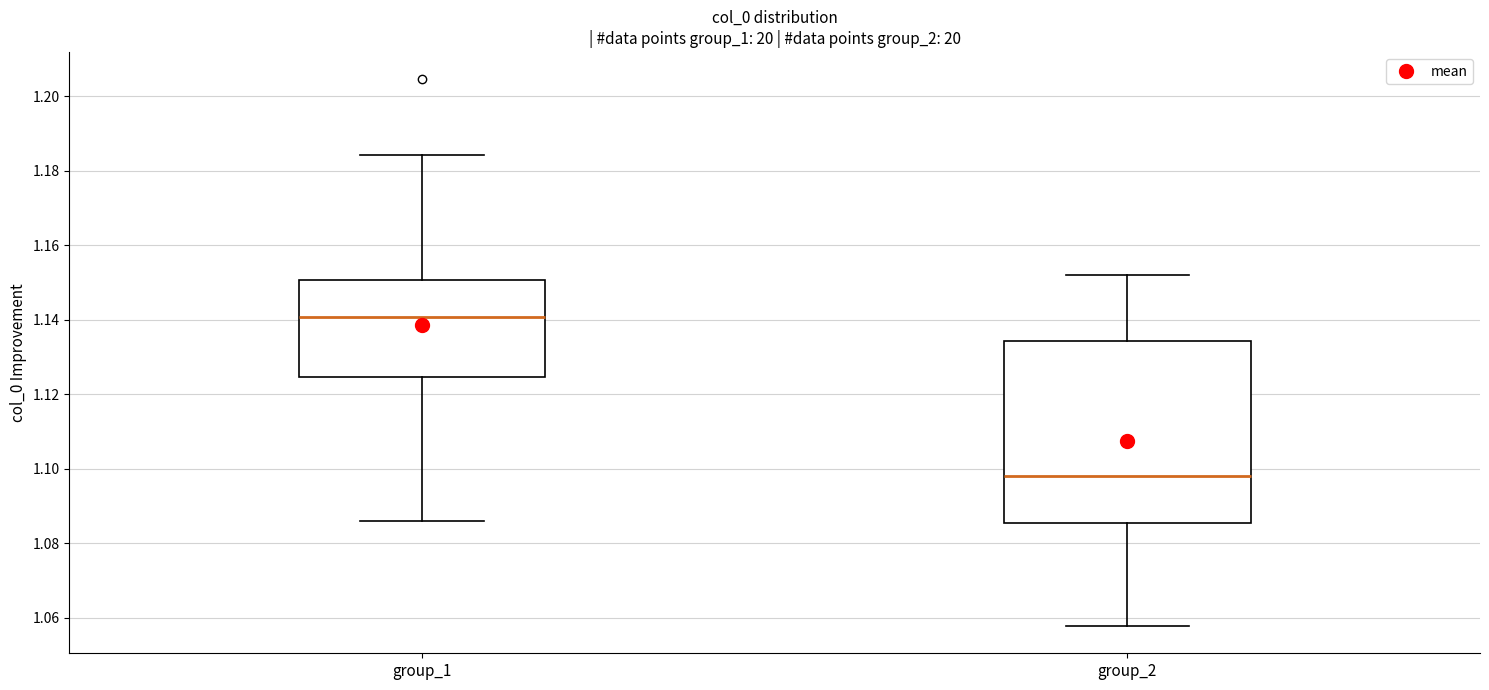

Reading left to right, transcribe this box plot: for each box, give where its median line is, the range the box spans, and where its two whiskers end, as read against the y-axis. The values are not printed on the chart, so give them approximately, as read against the axis.

group_1: median 1.140, box 1.124 to 1.150, whiskers 1.086 to 1.184
group_2: median 1.098, box 1.086 to 1.134, whiskers 1.058 to 1.152